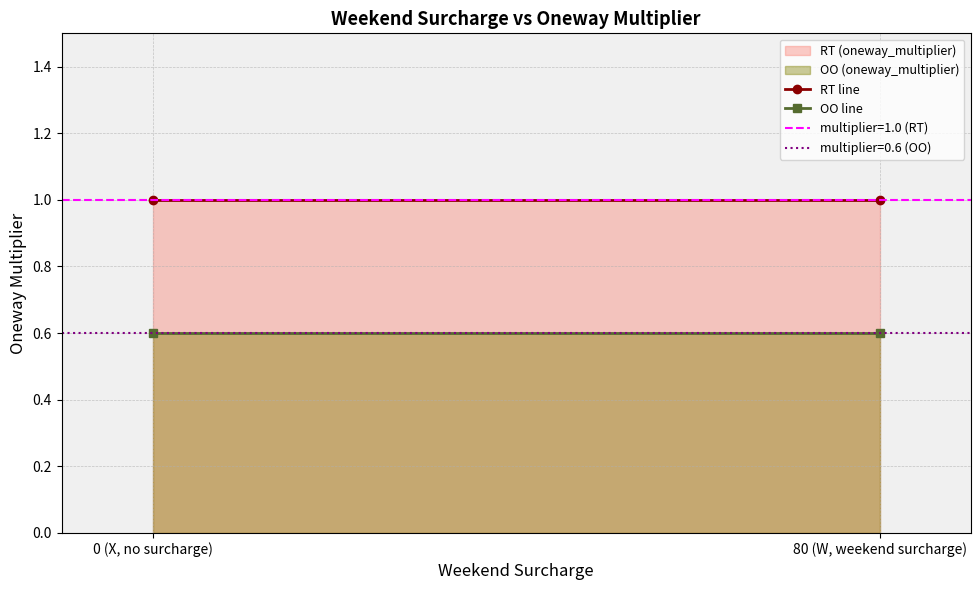

Reading right to left, transcribe all the data shown in this chart.

RT line: 1.0	1.0
OO line: 0.6	0.6